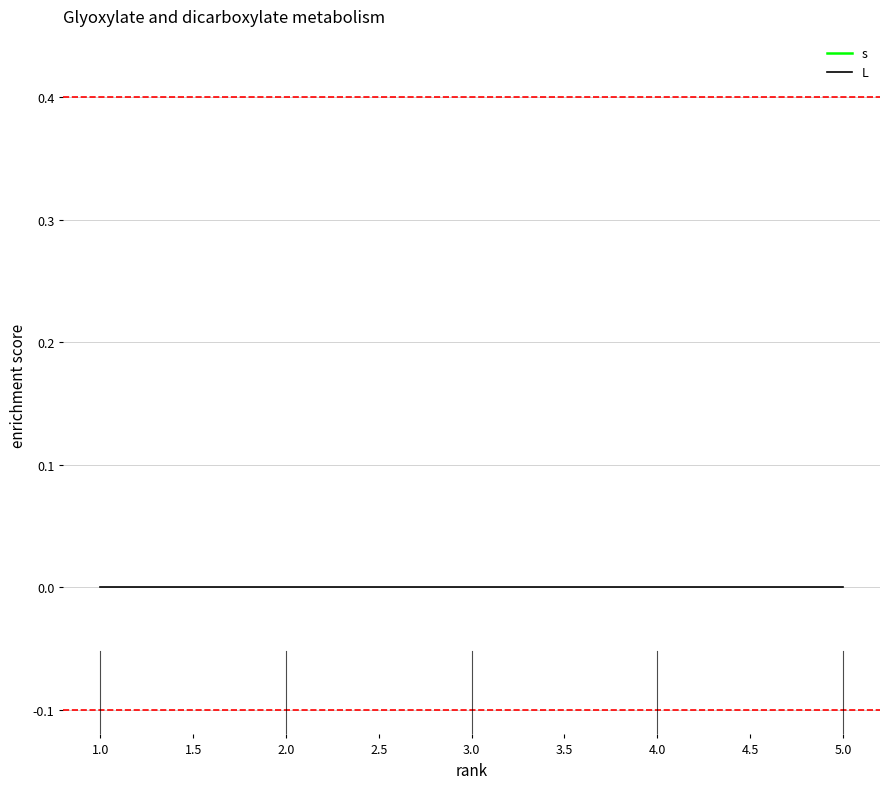

Reading left to right, what are all the values shown in this chart?

s: 1	1	1	1	1
L: 0	0	0	0	0